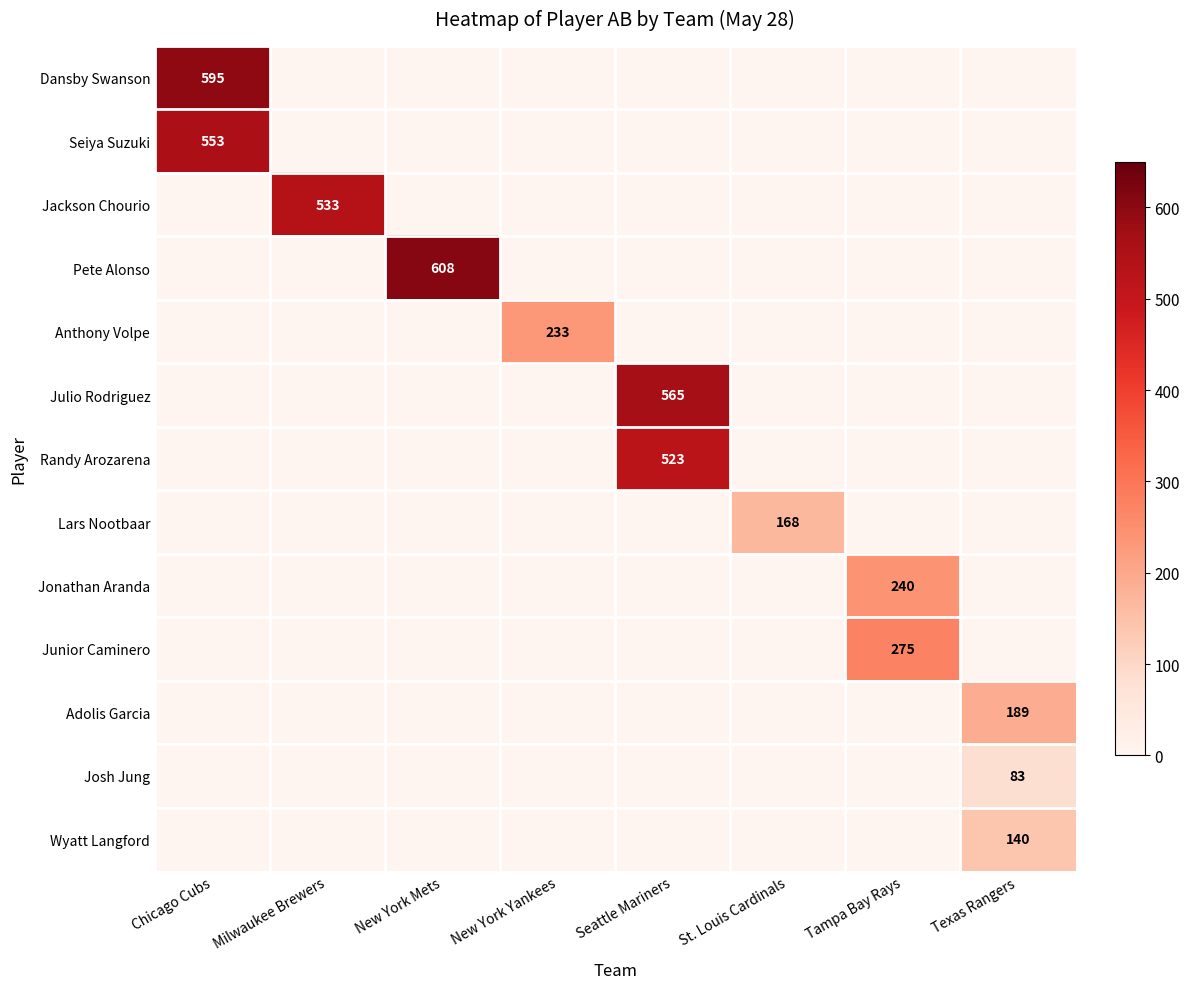

True or false: Lars Nootbaar has a value of 168 at St. Louis Cardinals.

True